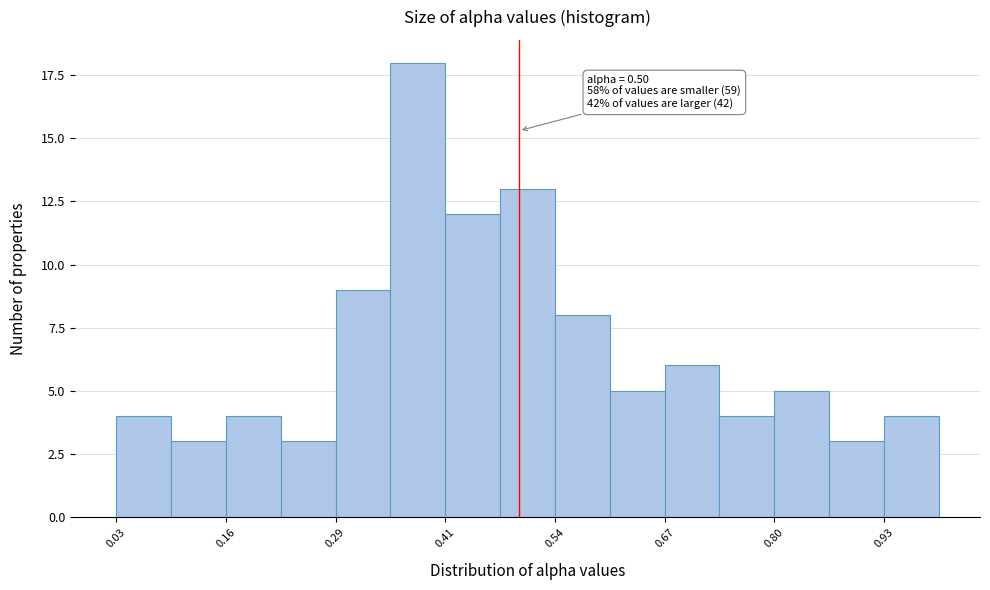

Around what value on the x-axis is the tallest bar? Give the approximate position of its centre, as read against the axis.

0.38